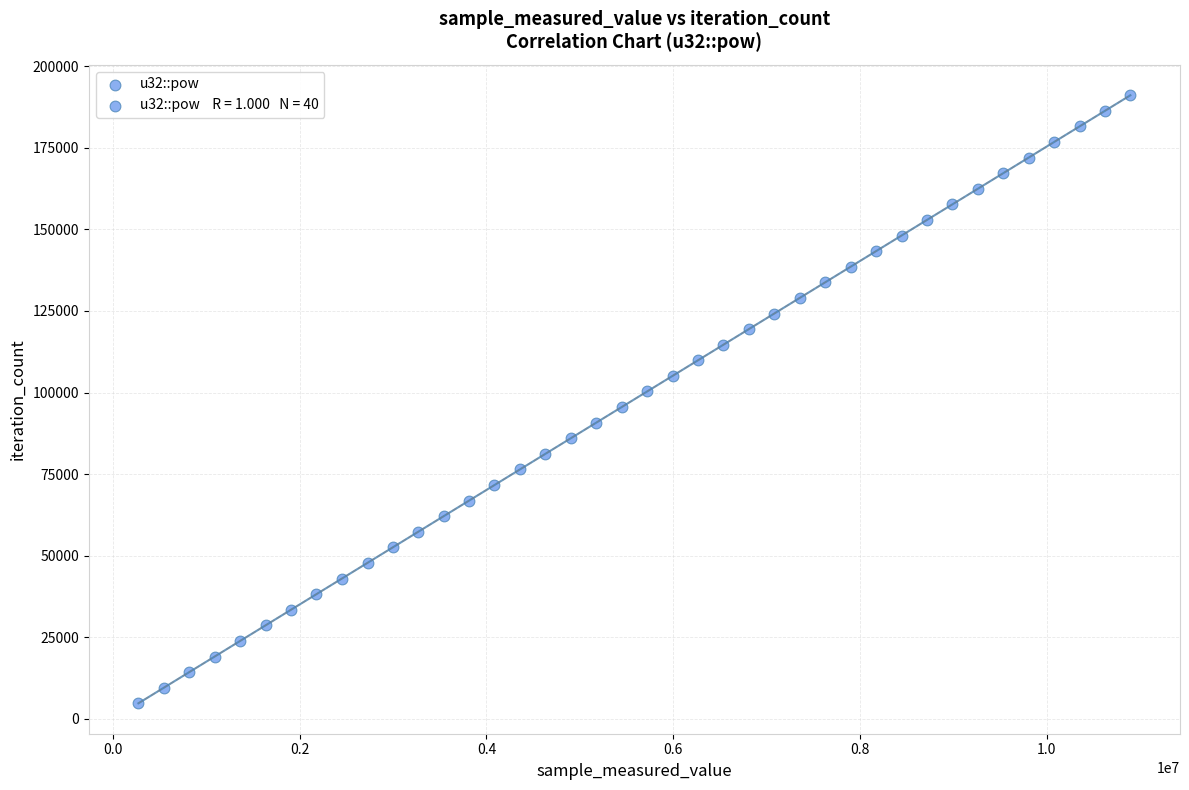

What is the range of Y values (max minus min)?

186342